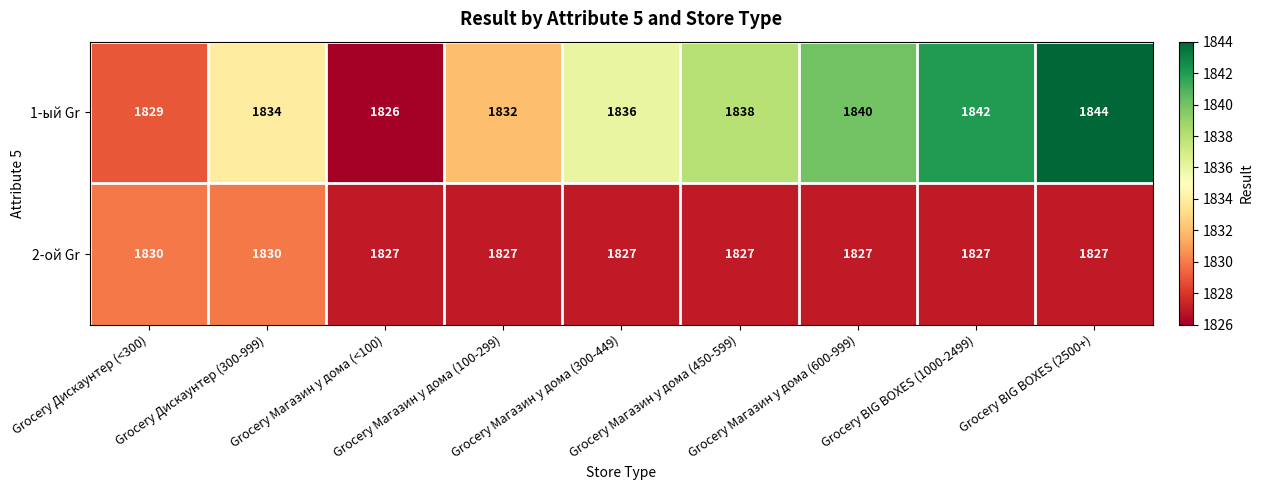

What is the maximum value for 2-ой Gr?

1830